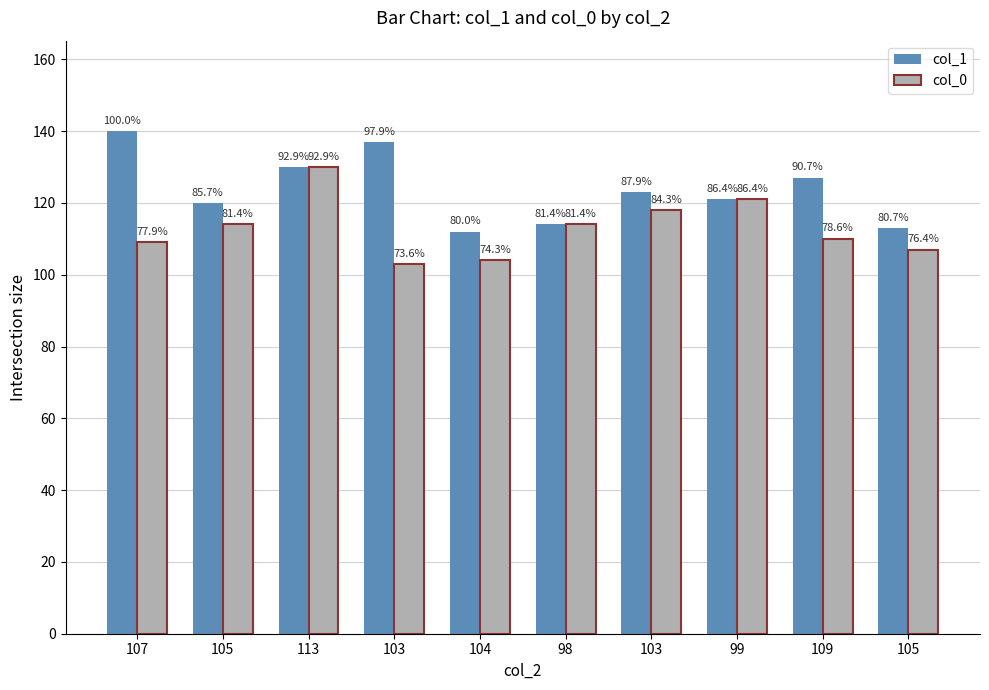

Reading left to right, extract all data points from this chart.

col_1: 140	120	130	137	112	114	123	121	127	113
col_0: 109	114	130	103	104	114	118	121	110	107